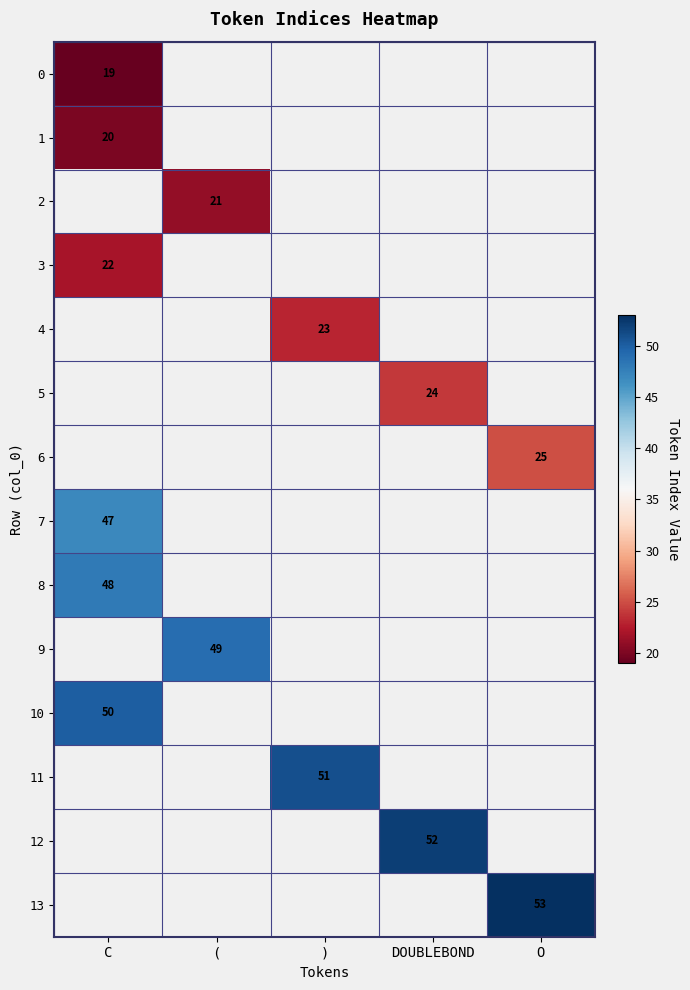

The 9 series shows 49 at (. True or false?

True